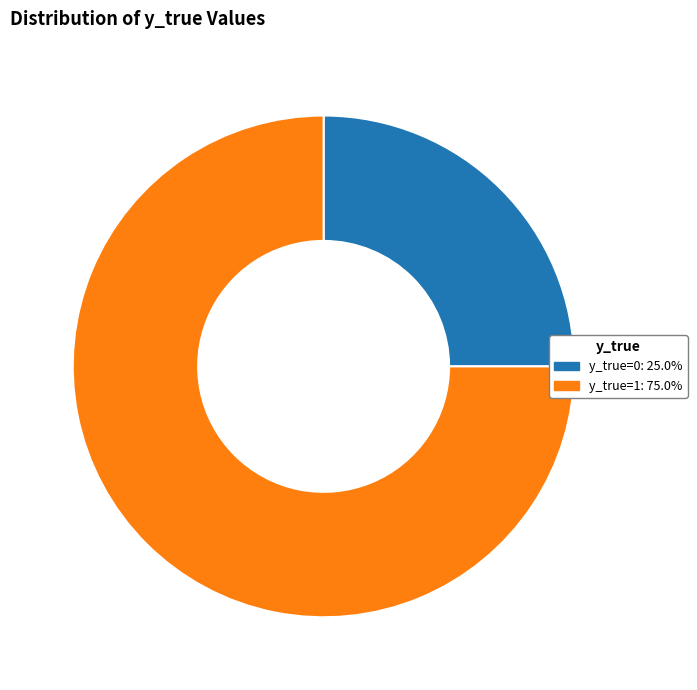

Which category has the biggest portion of the pie?

y_true=1